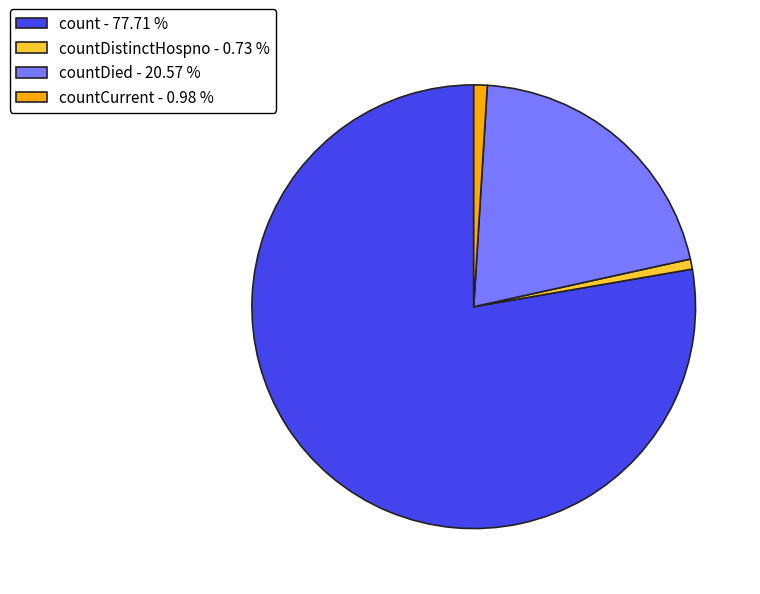

Which slice represents more than half of the pie?

count - 77.71 %